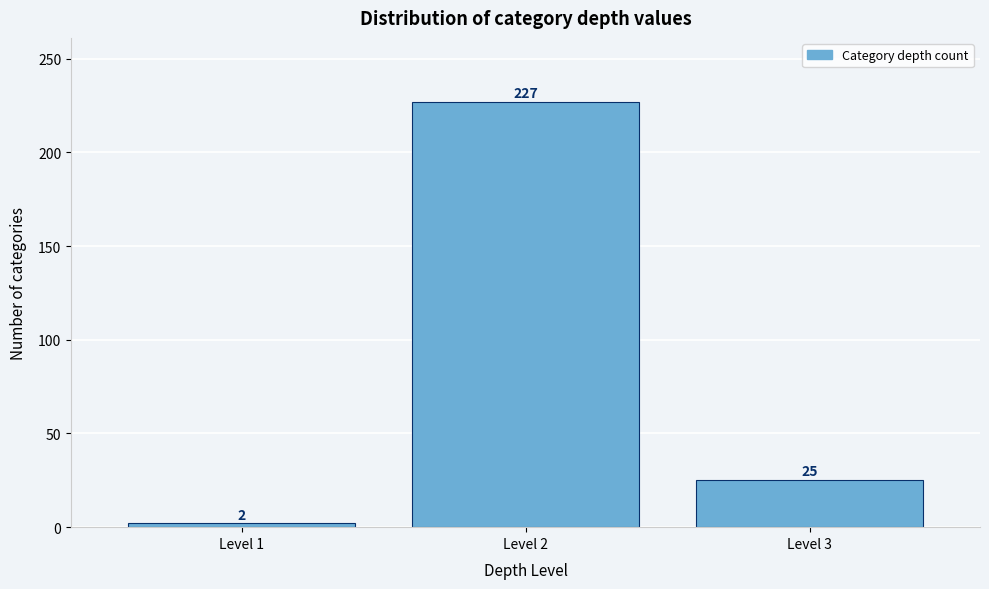

Reading left to right, transcribe this chart: for each bar, give the range it covers on the x-axis and its height.

0.5 to 1.5: 2
1.5 to 2.5: 227
2.5 to 3.5: 25